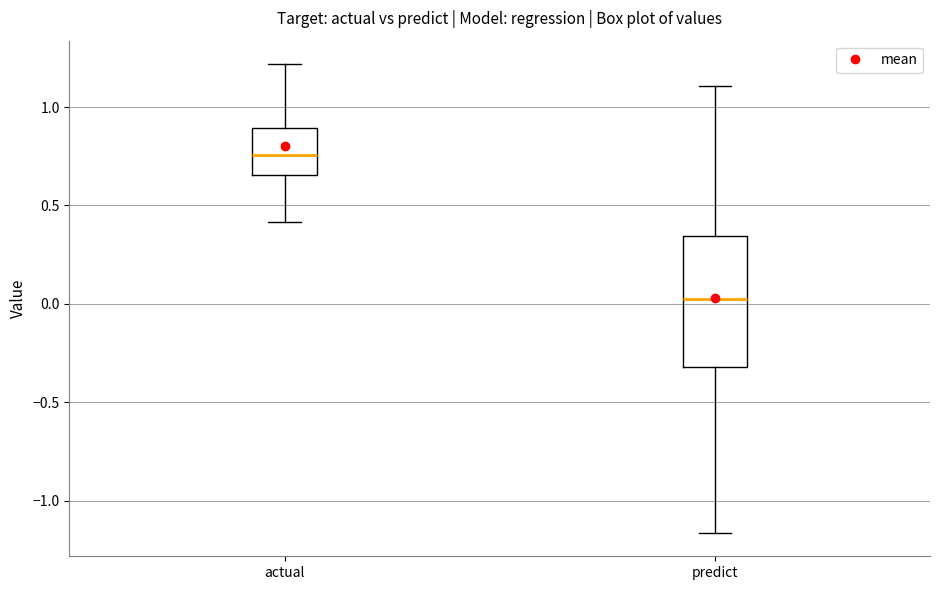

Reading left to right, transcribe this box plot: for each box, give where its median line is, the range the box spans, and where its two whiskers end, as read against the y-axis. The values are not printed on the chart, so give them approximately, as read against the axis.

actual: median 0.75, box 0.65 to 0.90, whiskers 0.40 to 1.20
predict: median 0.00, box -0.30 to 0.35, whiskers -1.15 to 1.10